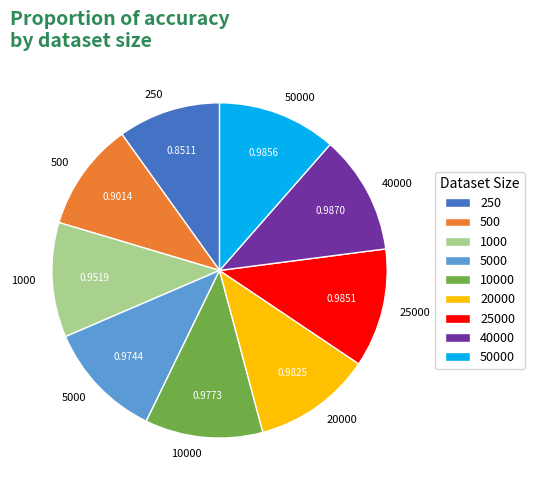

Is the sum of 25000 and 250 greater than half?

No